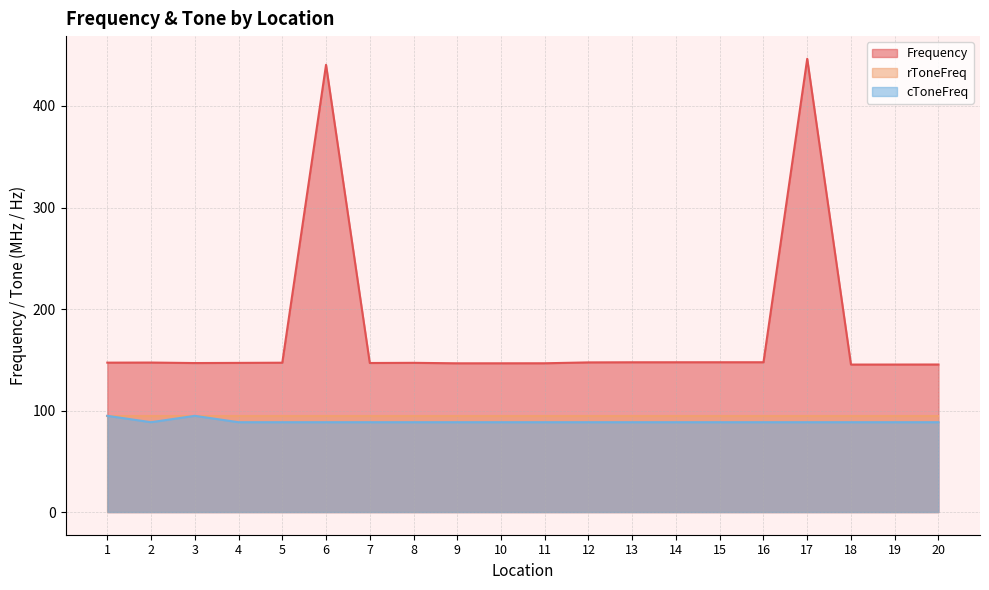

At how many categories does at least one series exceed 216?

2